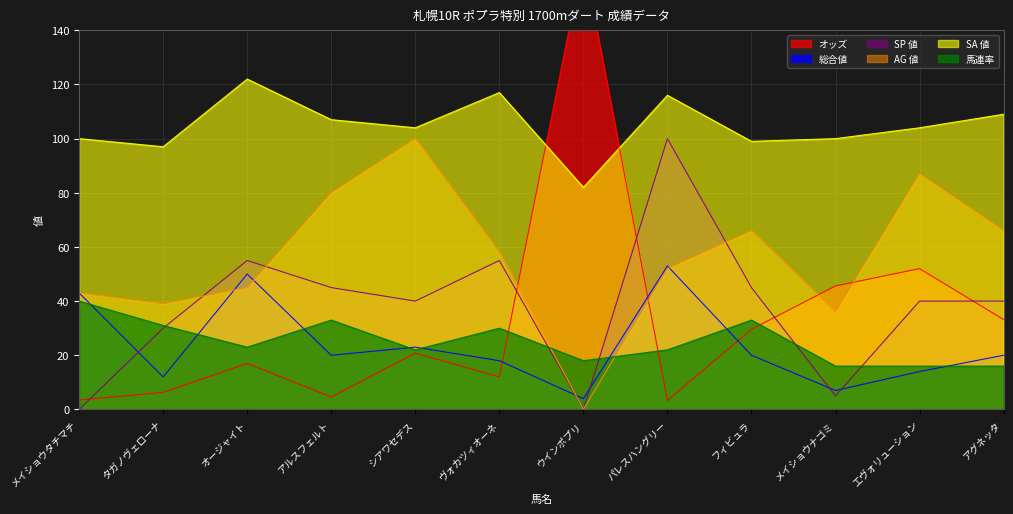

At which label is 馬連率 closest to 28?

ヴォカツィオーネ